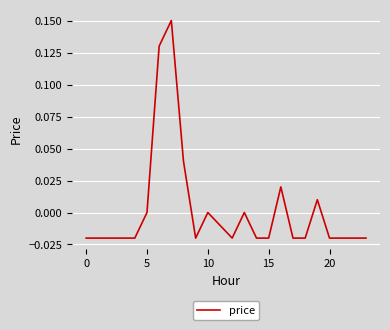

Which label corresponds to the largest value in the chart?

7